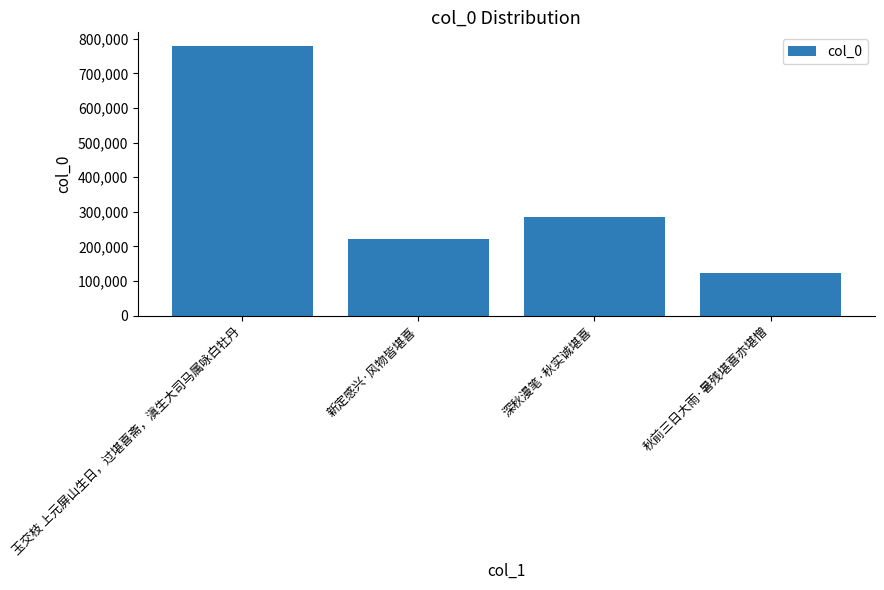

How many distinct data groups are displayed?

1